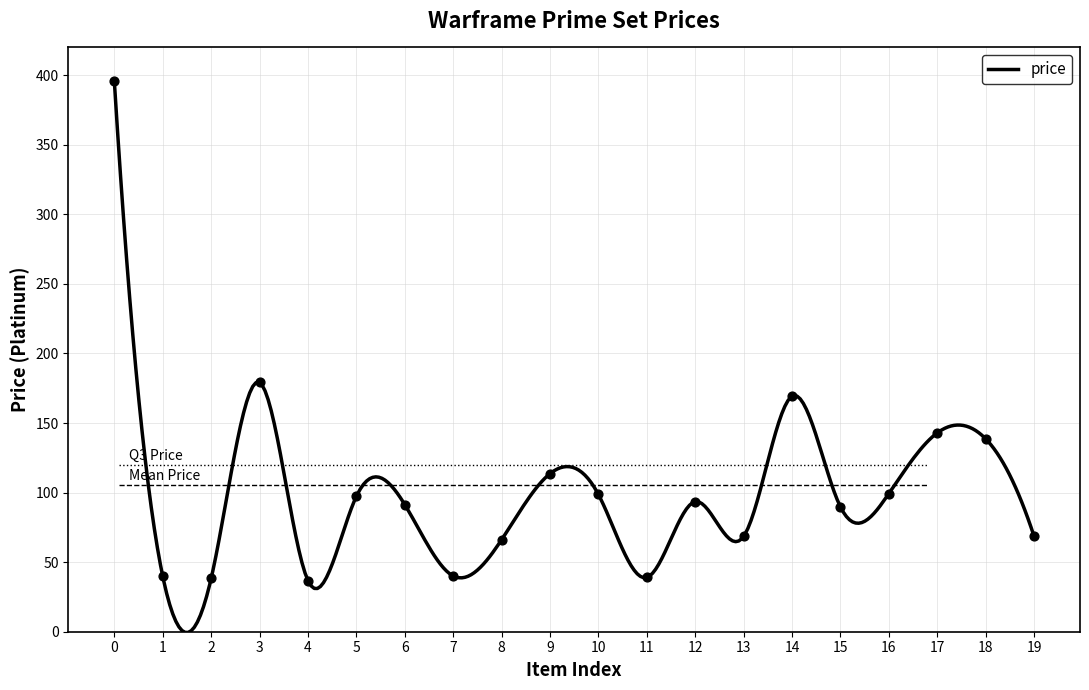

What is the highest value of the price series?

395.6